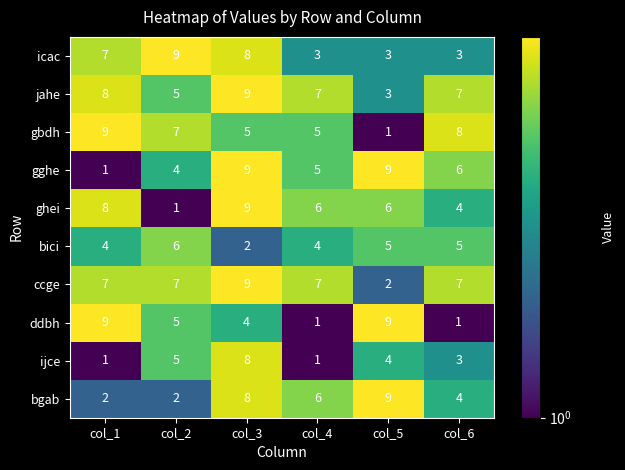

The icac series shows 3 at col_6. True or false?

True